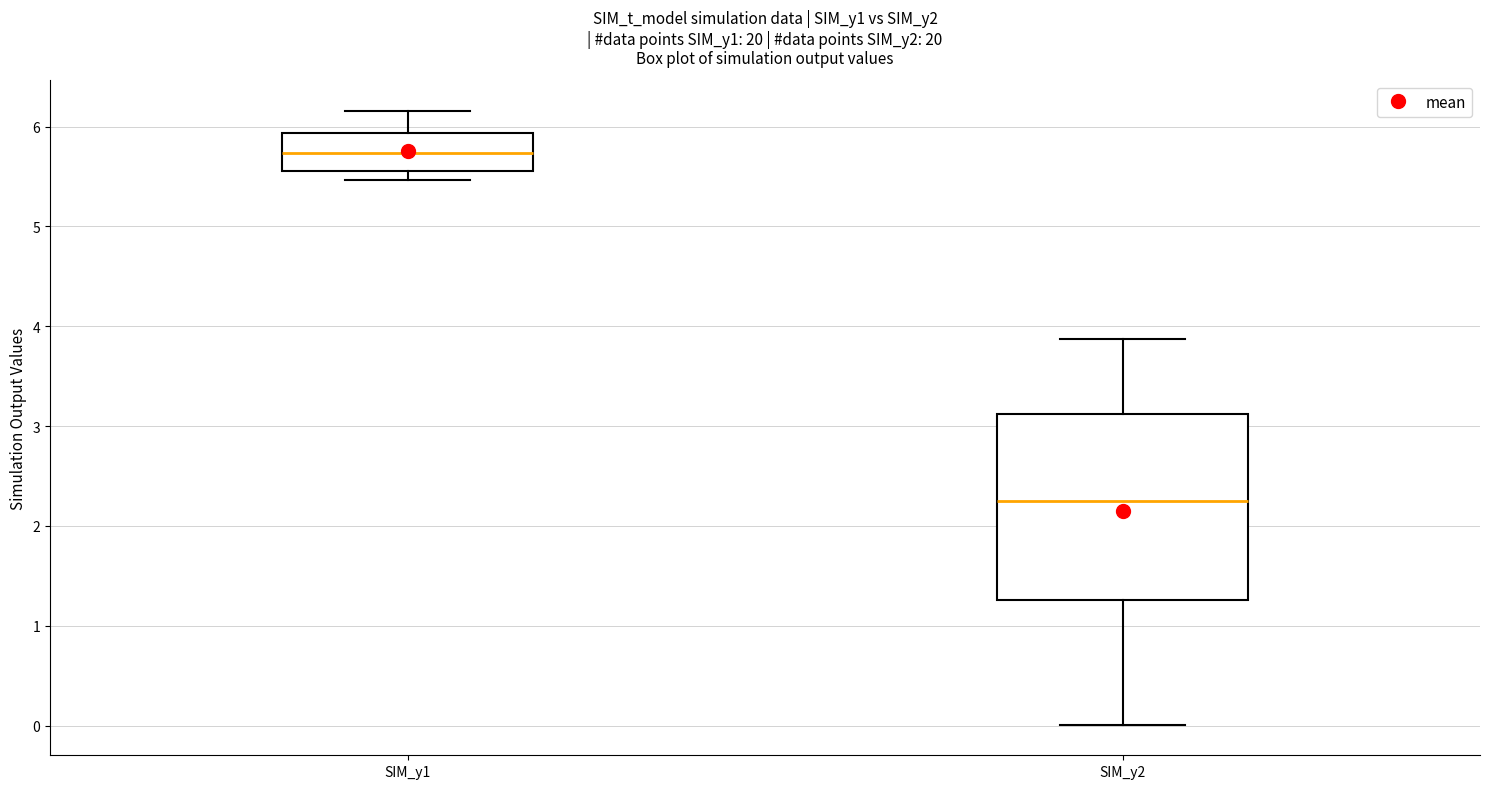

Comparing the boxes themselves (not the whiskers), which one is the tallest?

SIM_y2